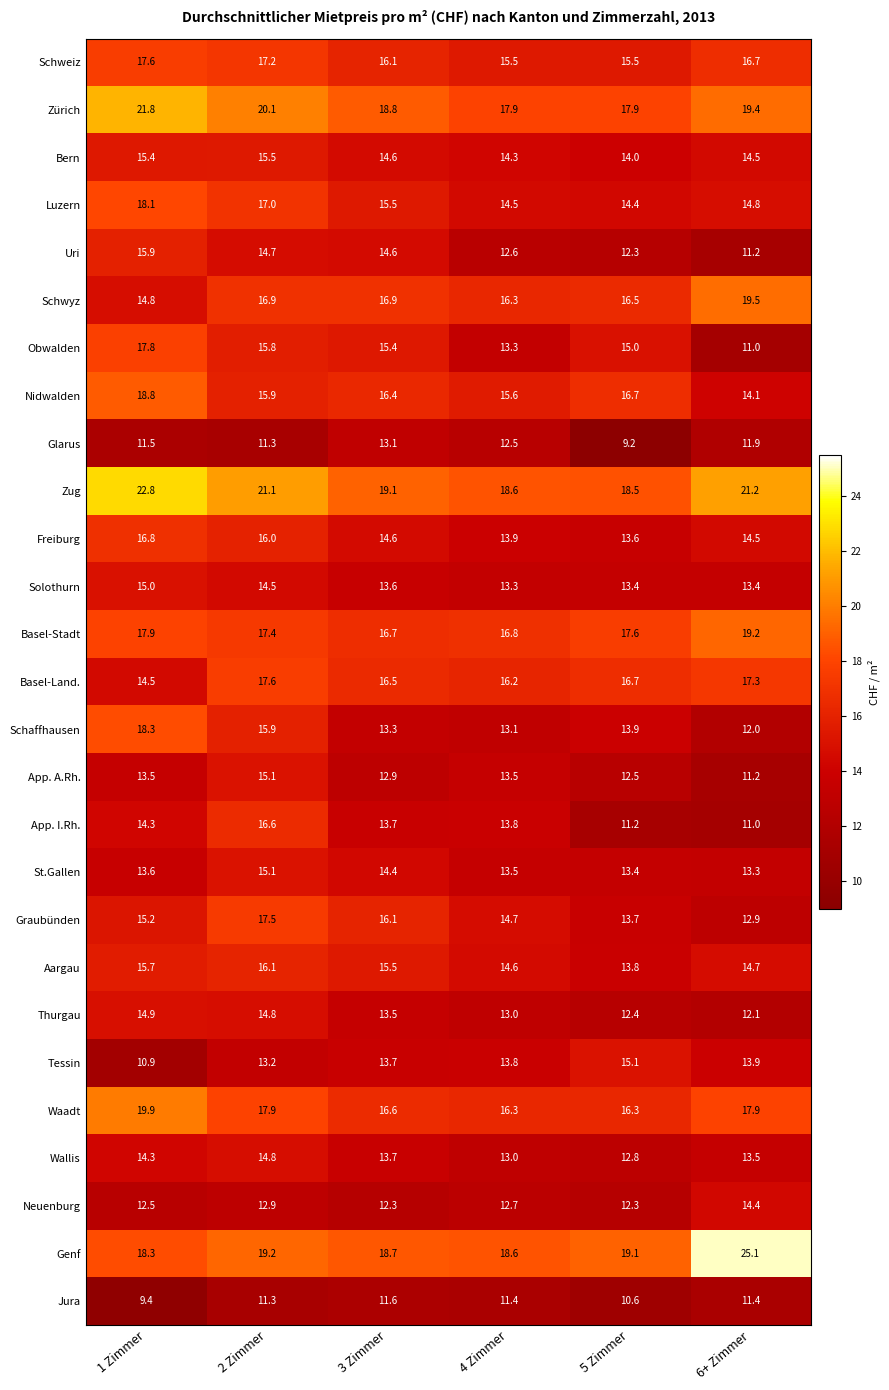

How many data points in Uri are less than 14?

3